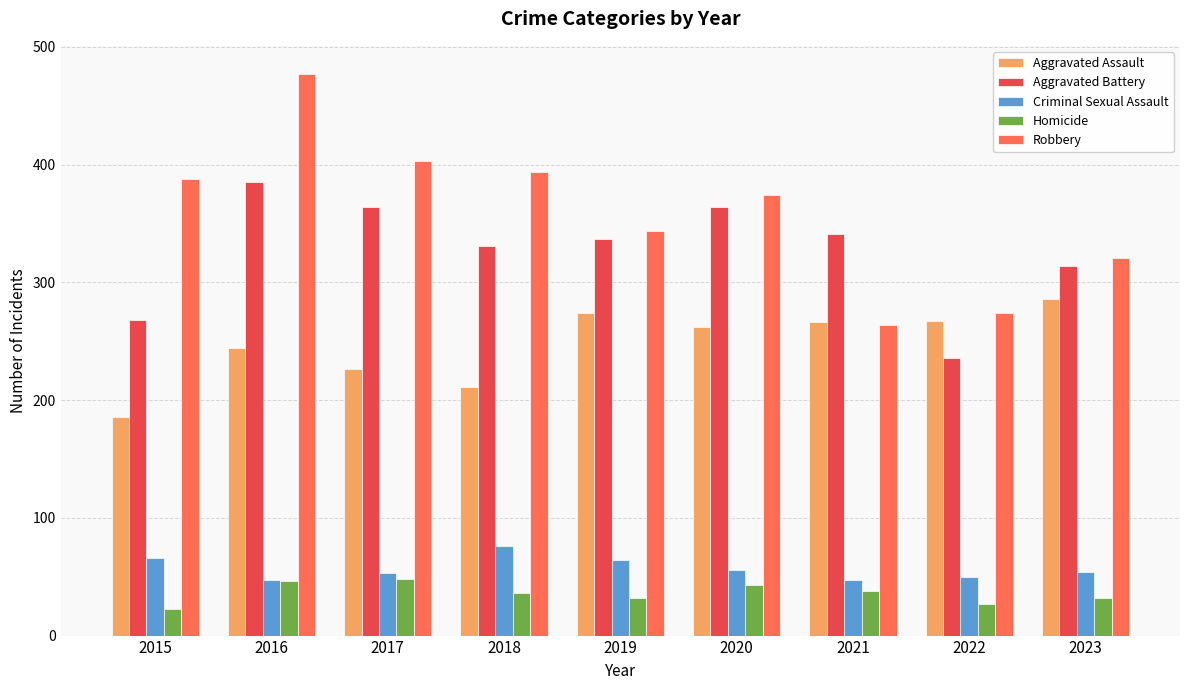

What is the sum of all Robbery values?

3239